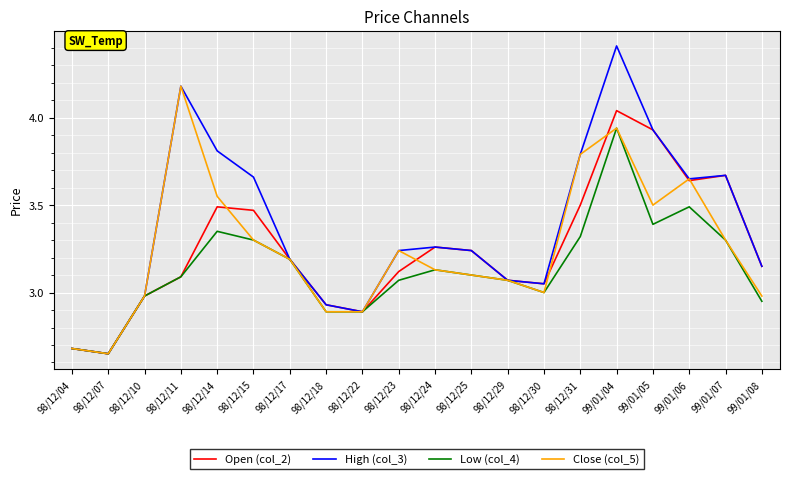

How many lines are shown in the chart?

4